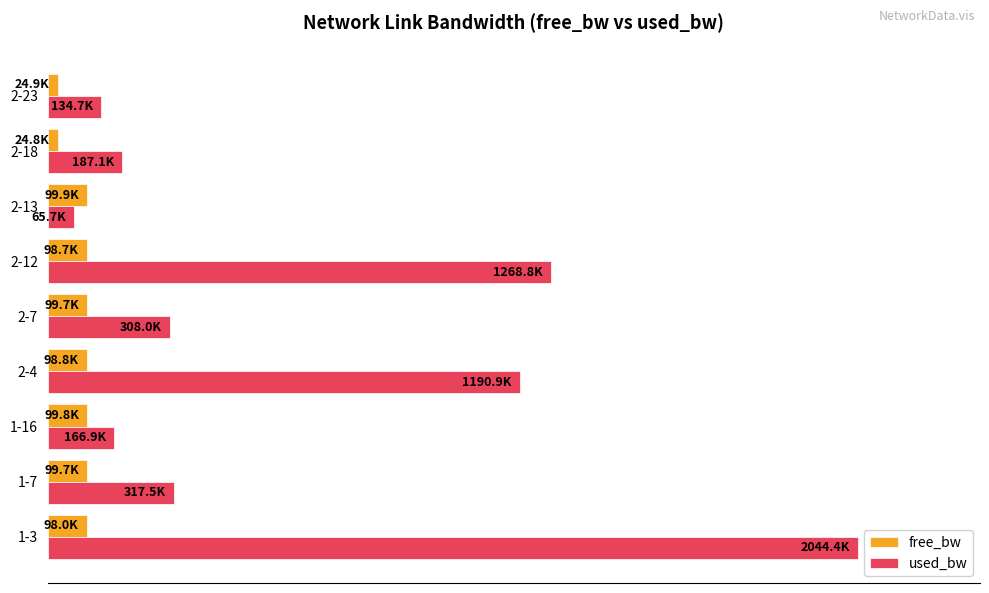

Which series has the largest total across all categories?

used_bw